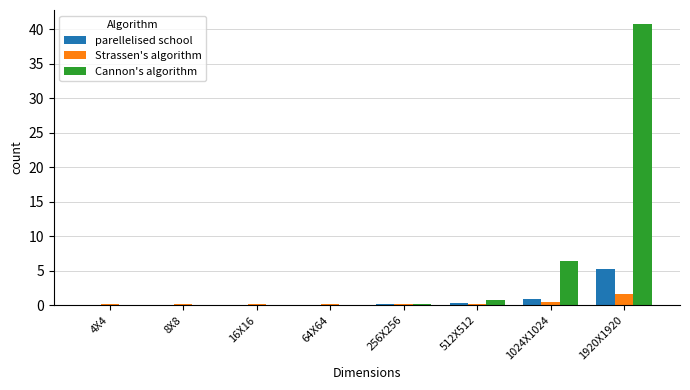

At which label does Cannon's algorithm reach its peak?

1920X1920